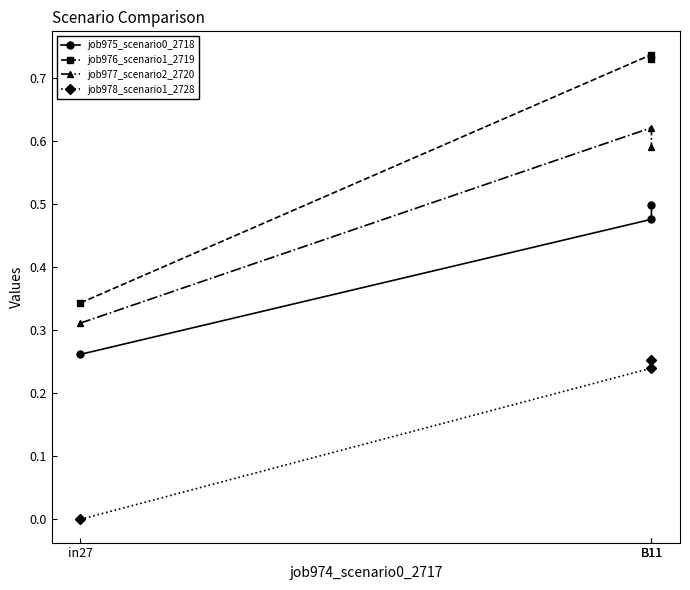

How many categories are shown in the chart?

3